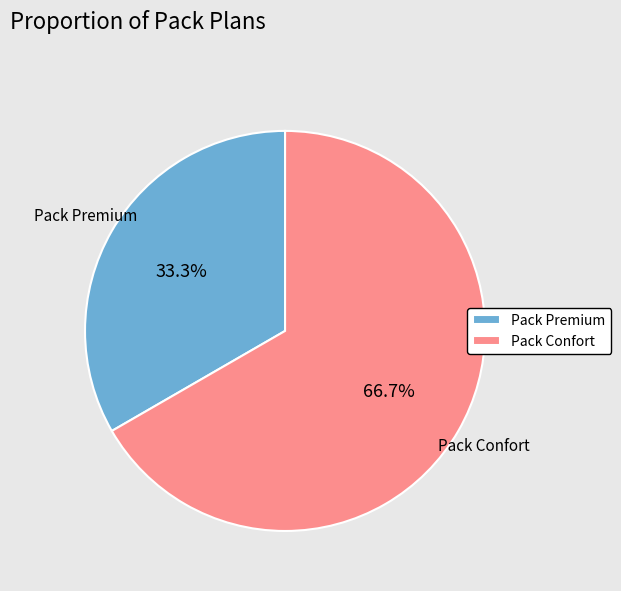

What portion of the pie excludes Pack Premium?

66.7%